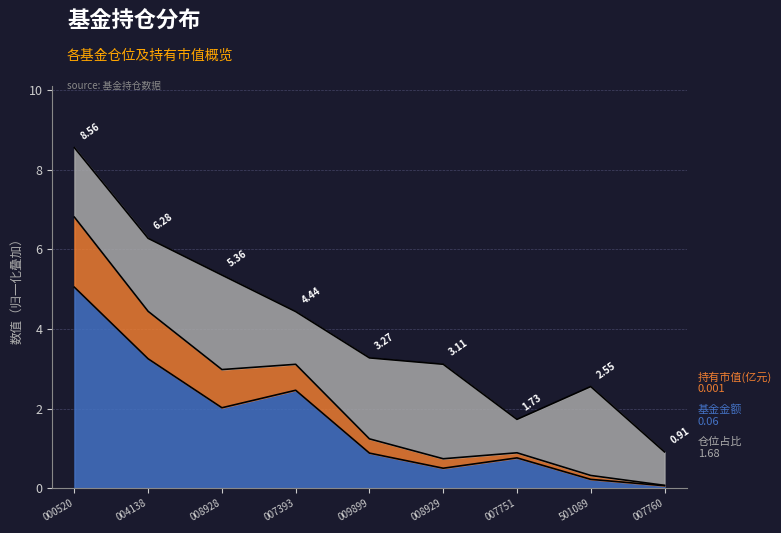

At which category is the sum across all series the highest?

000520